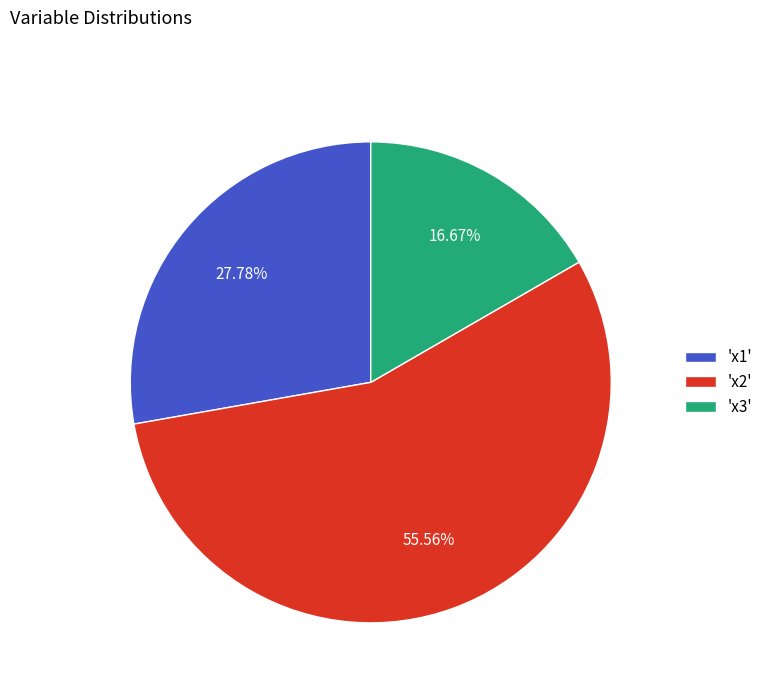

What is the largest slice in the pie chart?

'x2'